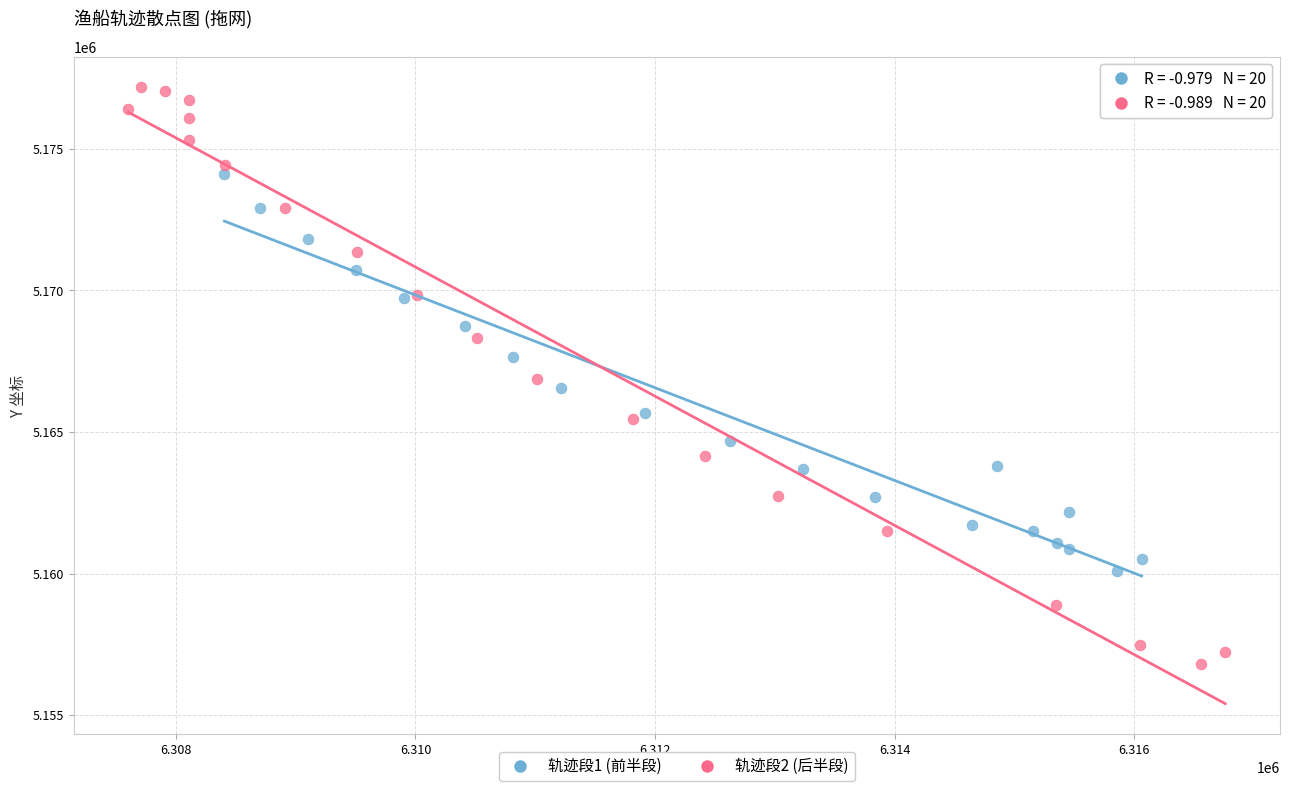

Which series reaches the minimum Y coordinate?

轨迹段2 (后半段)